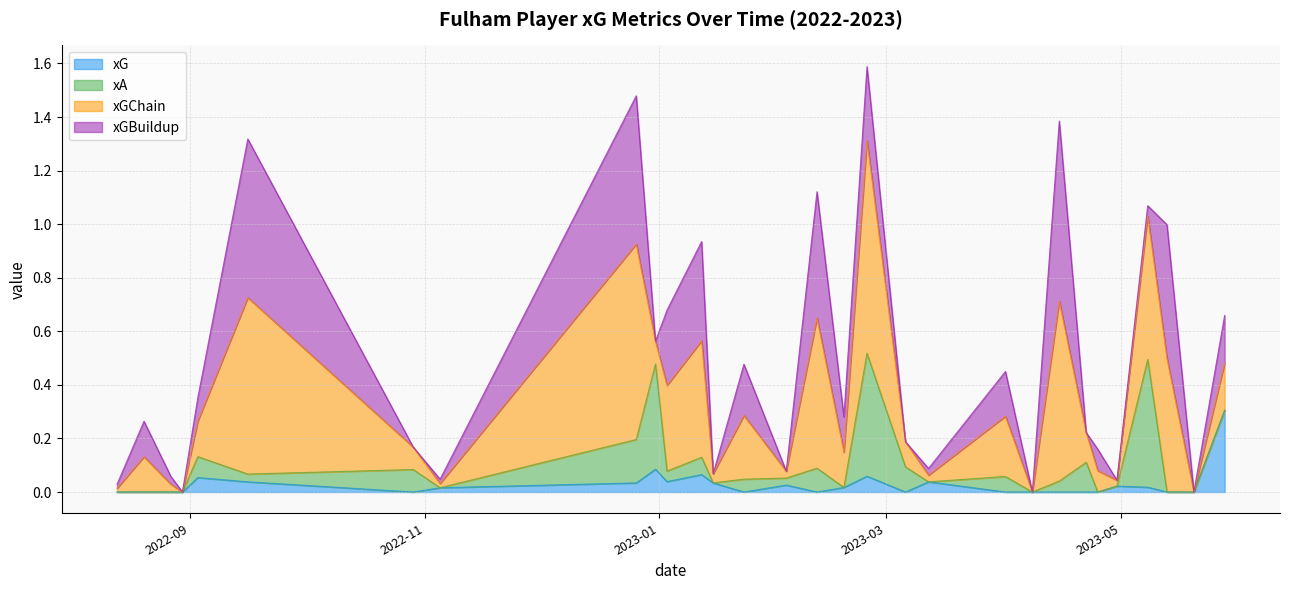

How many lines are shown in the chart?

4